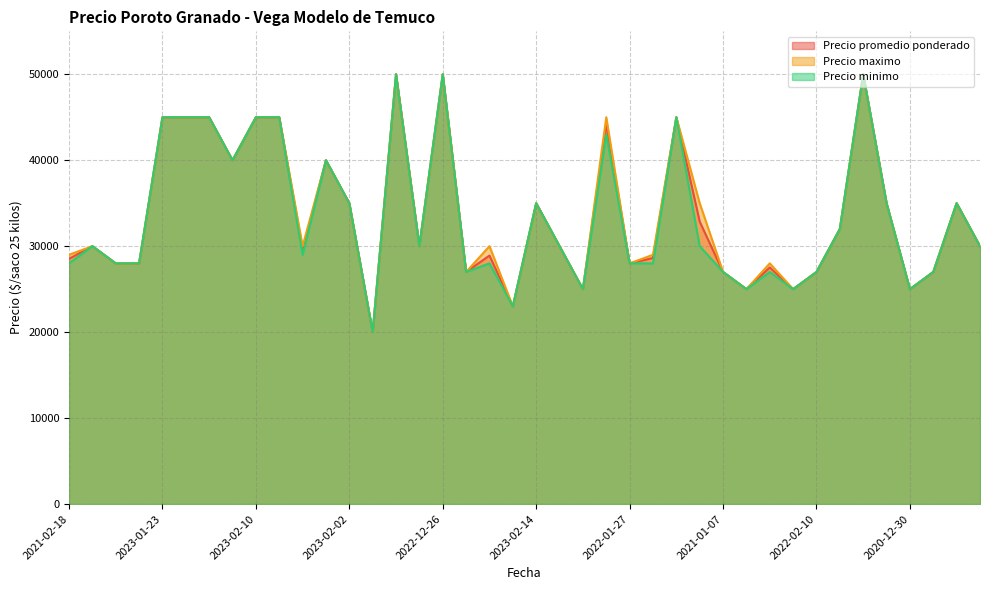

Rank the series by their maximum value, from lowest to highest.

Precio promedio ponderado, Precio maximo, Precio minimo